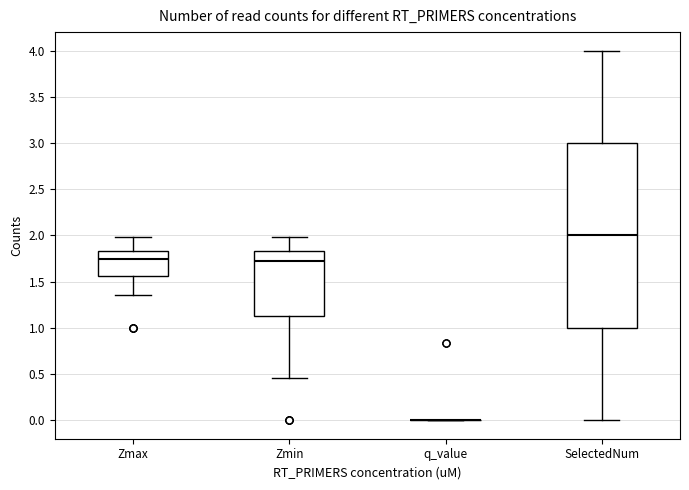

Reading left to right, read every box against the y-axis: the position of its median line, the range the box covers, and the ends of its whiskers. The values are not printed on the chart, so give them approximately, as read against the axis.

Zmax: median 1.75, box 1.55 to 1.85, whiskers 1.35 to 2.00
Zmin: median 1.75, box 1.15 to 1.85, whiskers 0.45 to 2.00
q_value: box collapsed to a line at 0.00, whiskers 0.00 to 0.00
SelectedNum: median 2.00, box 1.00 to 3.00, whiskers 0.00 to 4.00